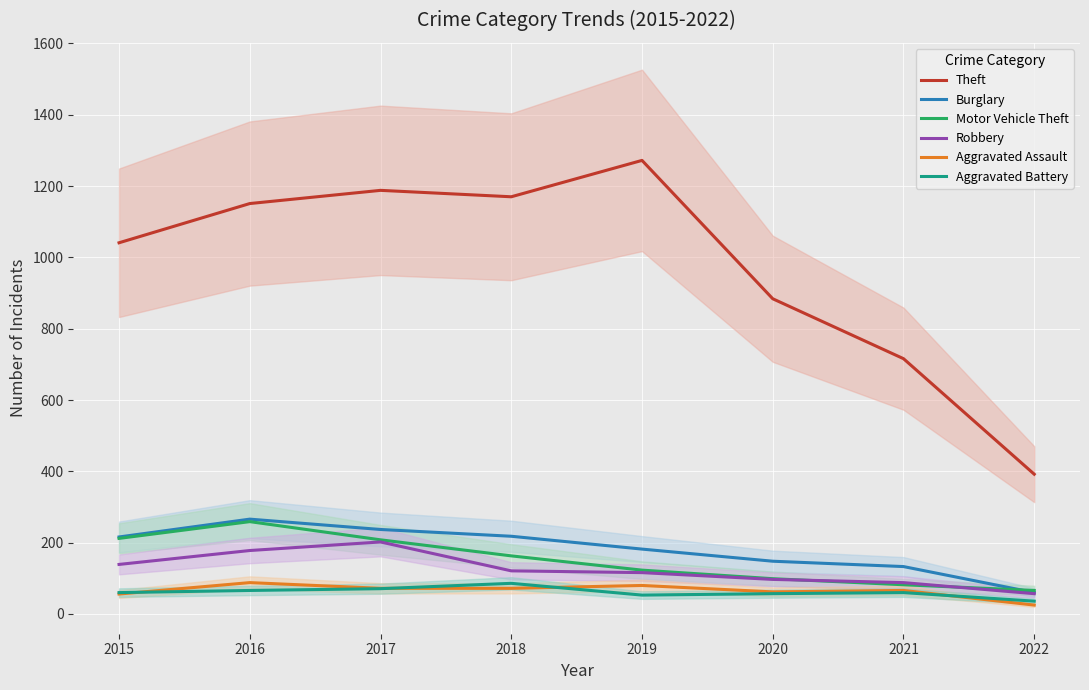

In Aggravated Battery, how many points are lower than both neighbors (excluding endpoints)?

1